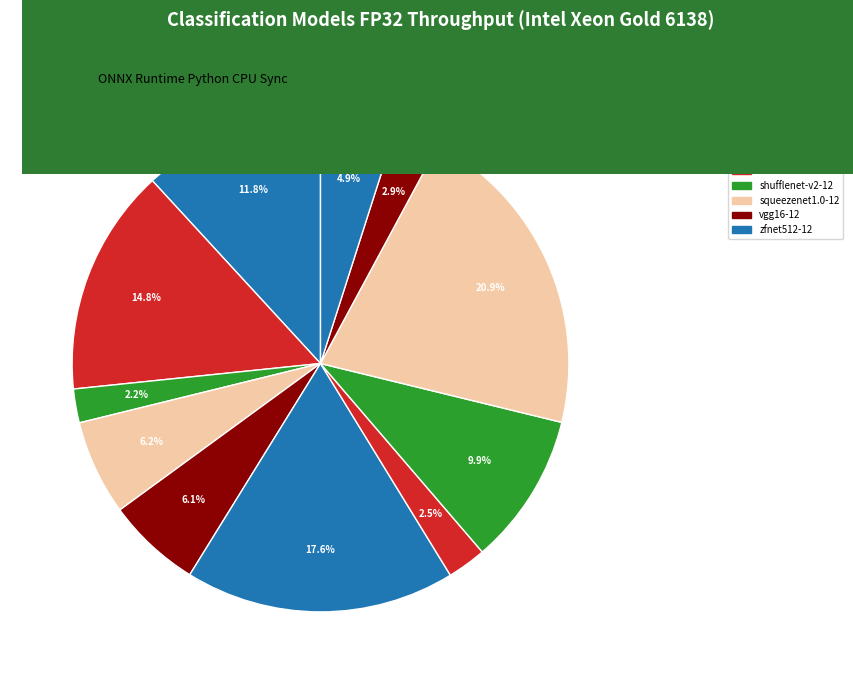

To the nearest percent, what is the difference between the largest and smallest slice percentages?

19%